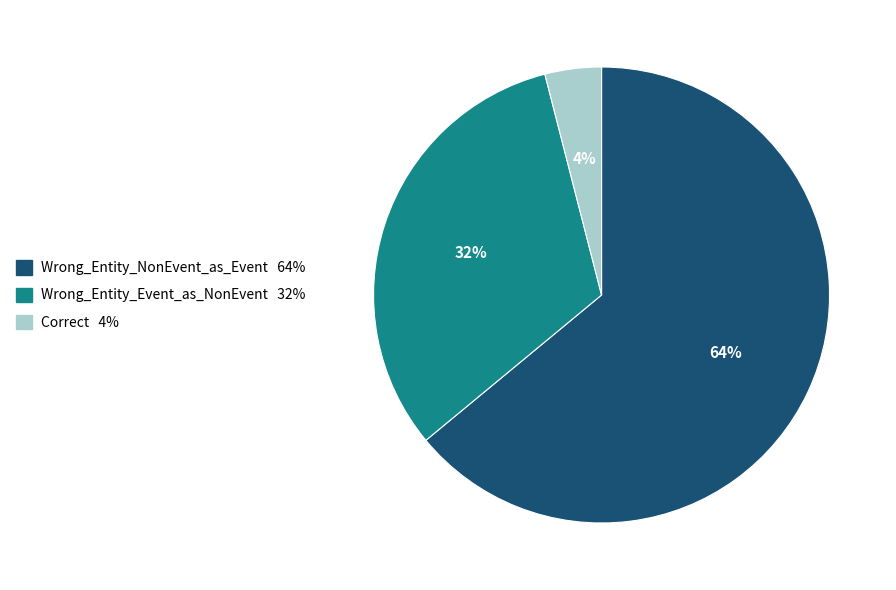

Count the number of slices in the pie.

3